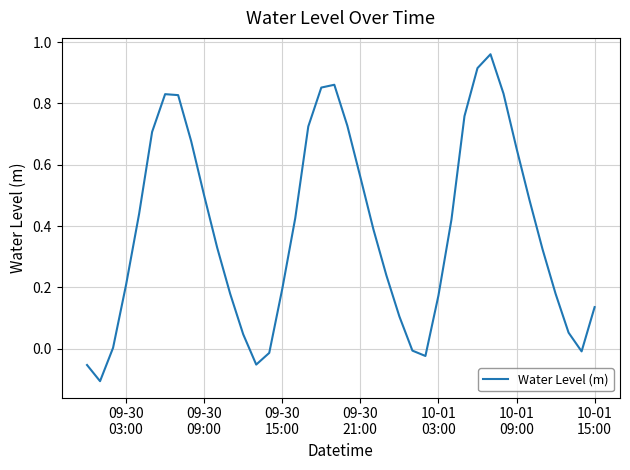

What is the difference between the maximum and minimum values?

1.1